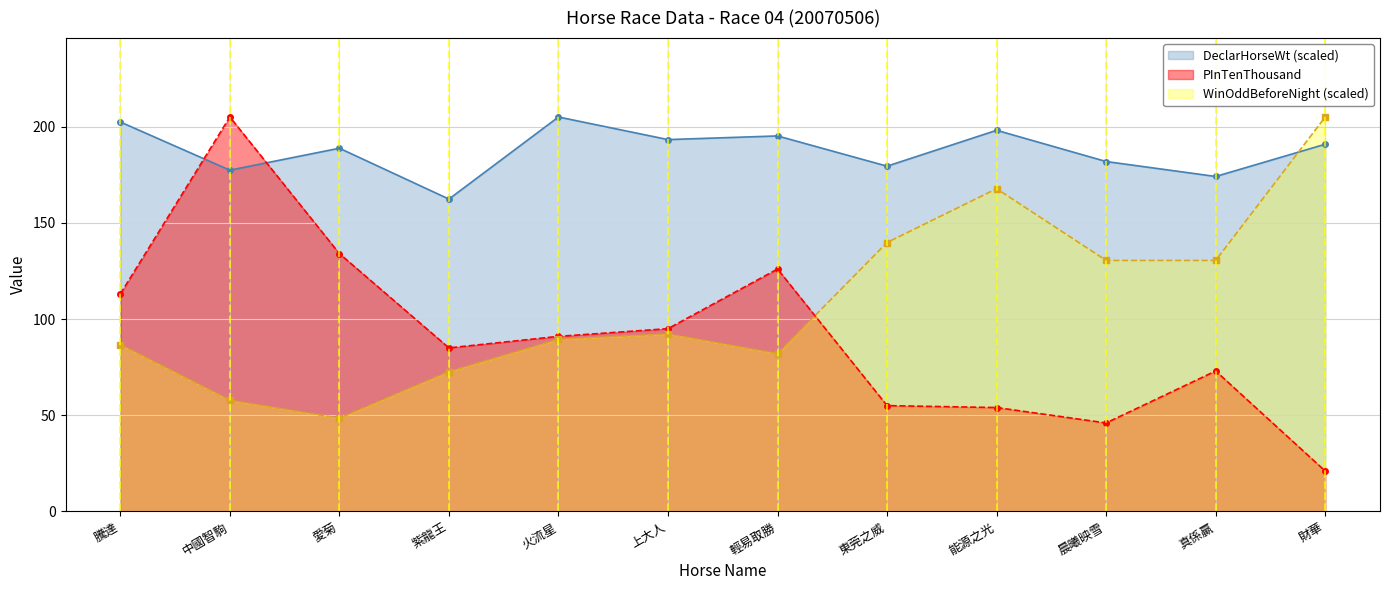

Rank the categories by PInTenThousand value from lowest to highest.

財華, 晨曦映雪, 能源之光, 東莞之威, 真係贏, 紫龍王, 火流星, 上大人, 騰達, 輕易取勝, 愛菊, 中國智駒